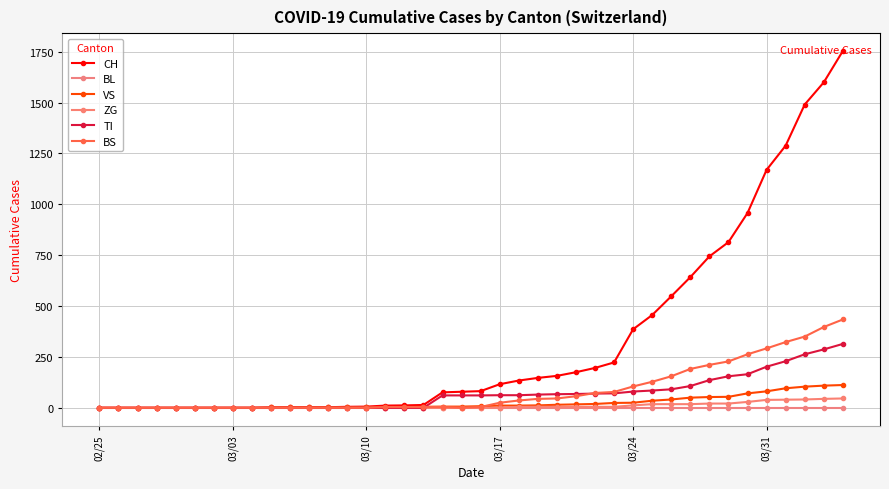

How many values in the TI series are below 61?

18